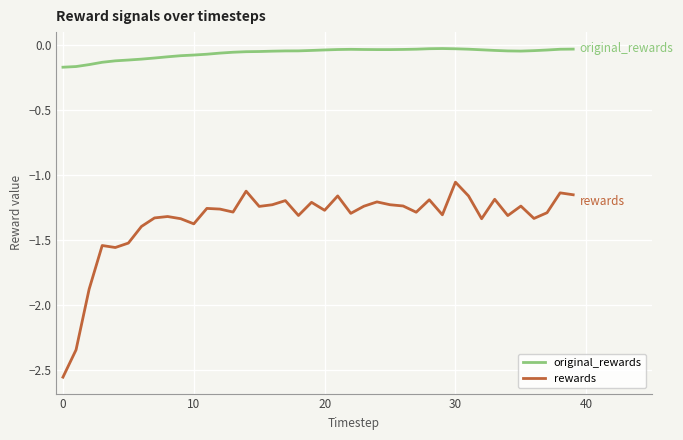

How many distinct data groups are displayed?

2